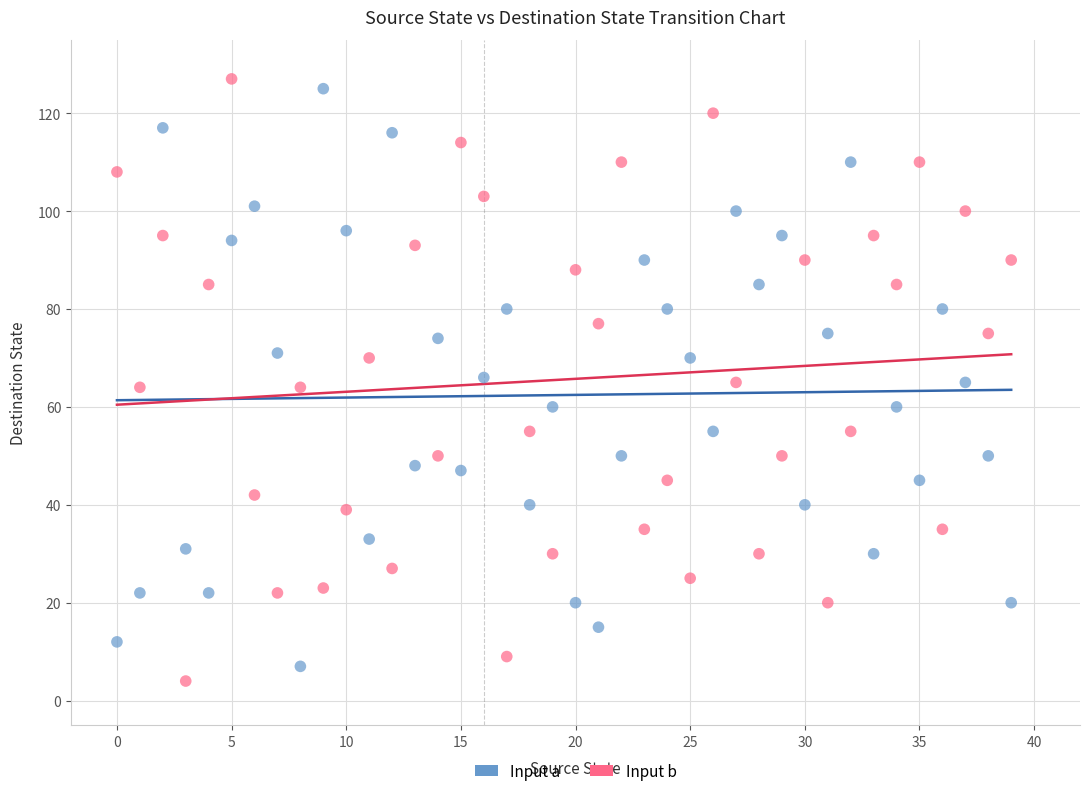

Across all data points, what is the range of Y values (max minus min)?

123